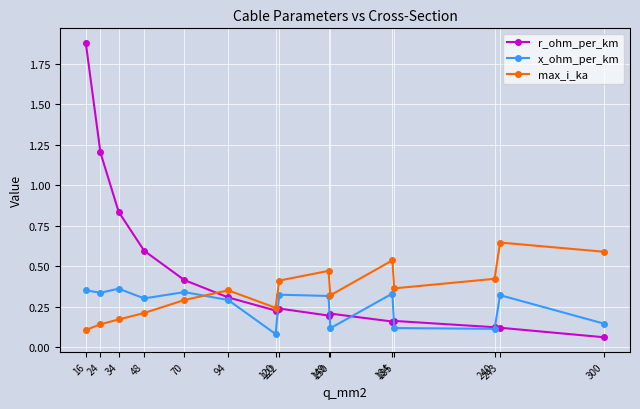

How many times do x_ohm_per_km and r_ohm_per_km cross each other?

5